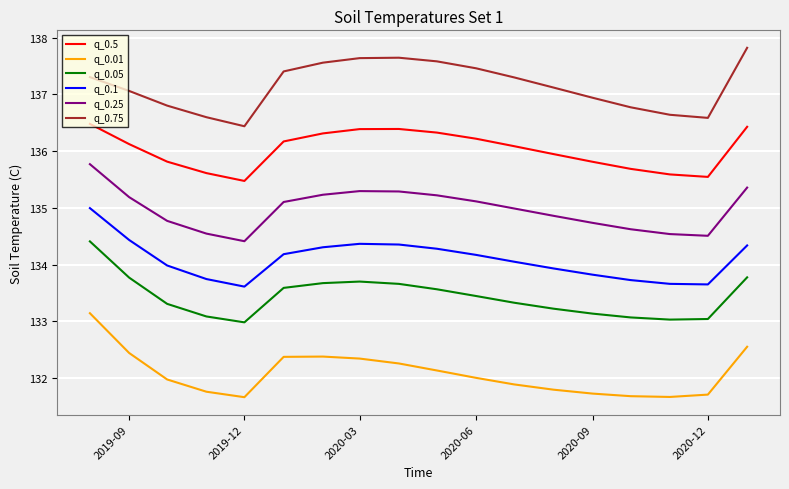

How many values in the q_0.75 series exceed 137?

11